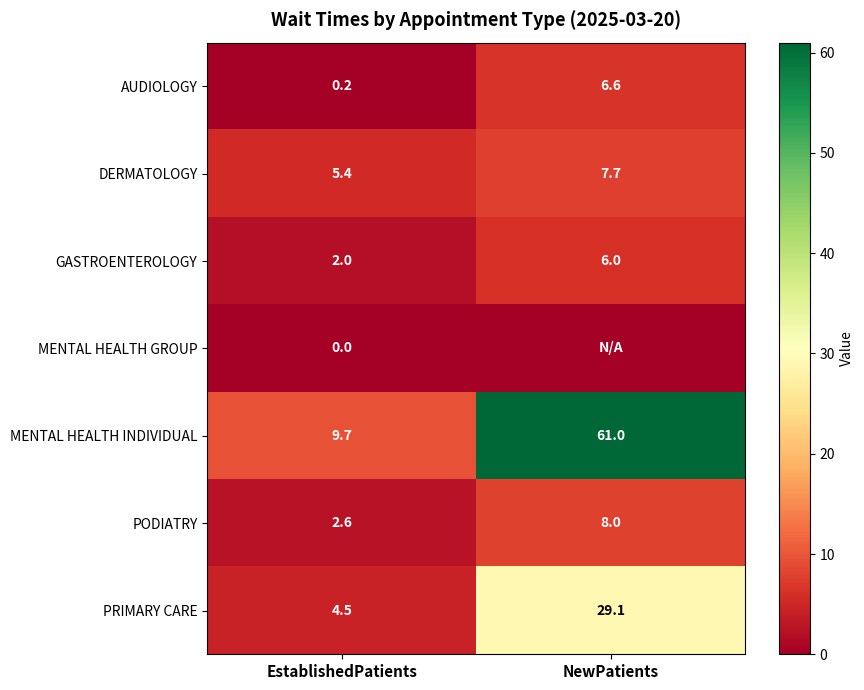

What is the average value of the PODIATRY series?

5.3